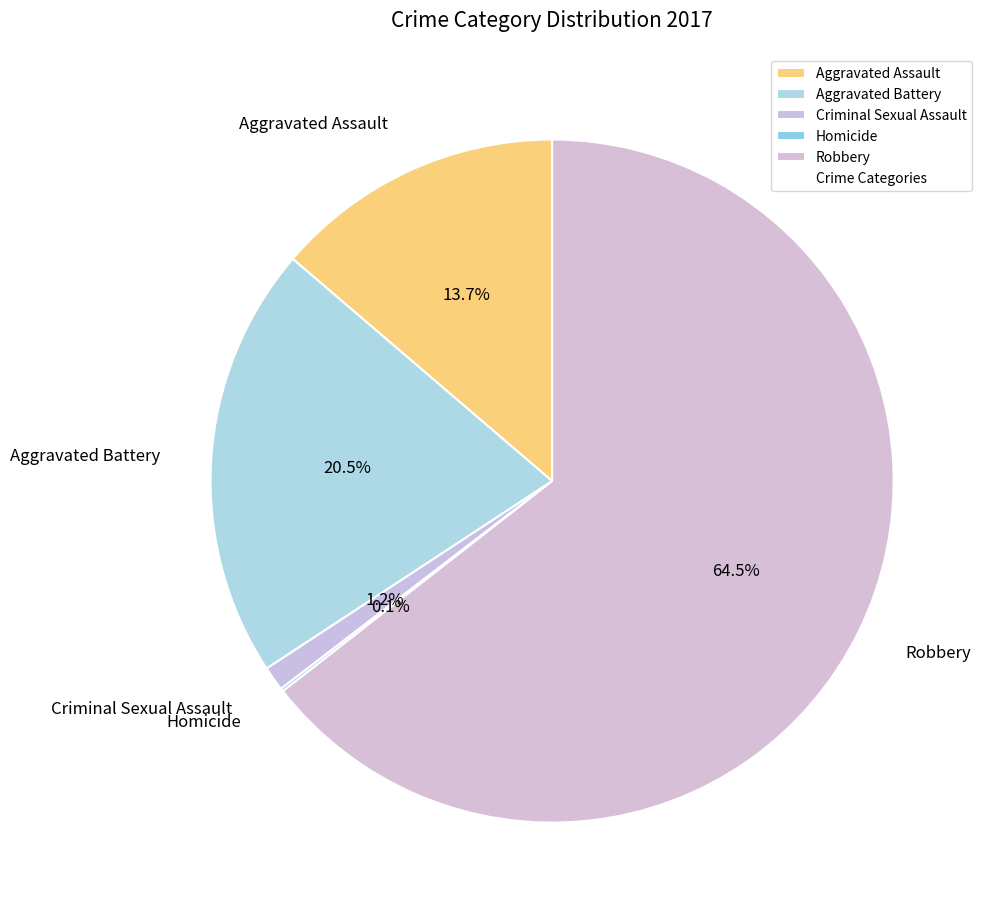

Combined, what portion of the pie is Aggravated Assault and Criminal Sexual Assault?

14.9%